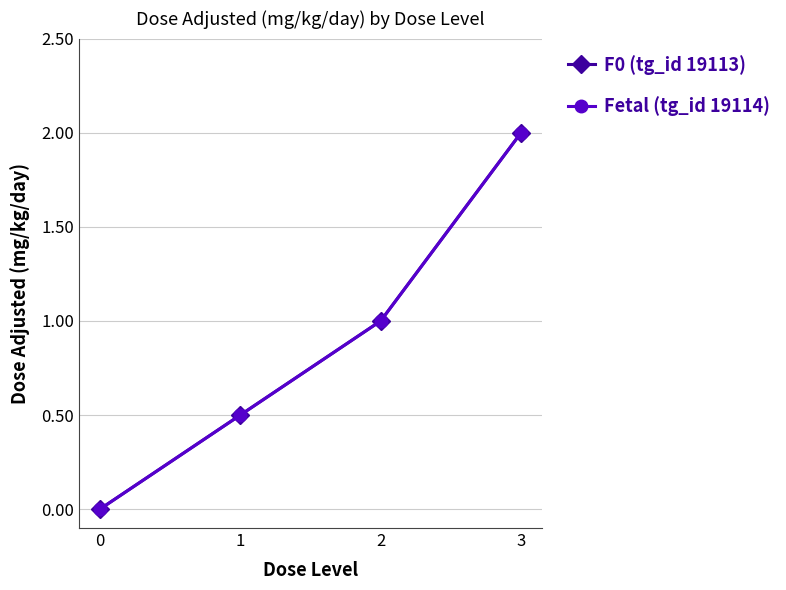

What is the total value across all series at 3?

4.0